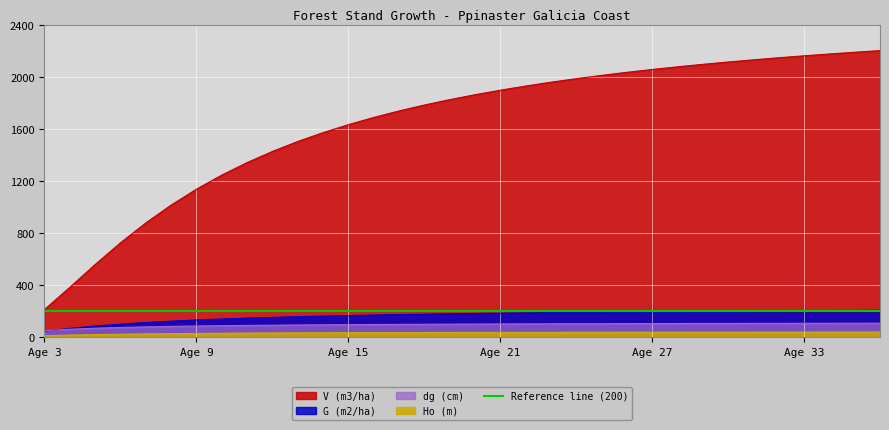

Rank the series by their maximum value, from highest to lowest.

V (m3/ha), G (m2/ha), dg (cm), Ho (m)